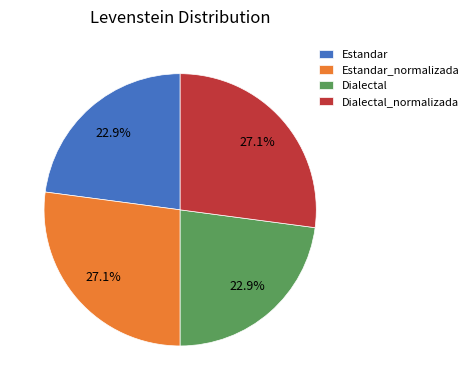

How many segments does this pie chart have?

4